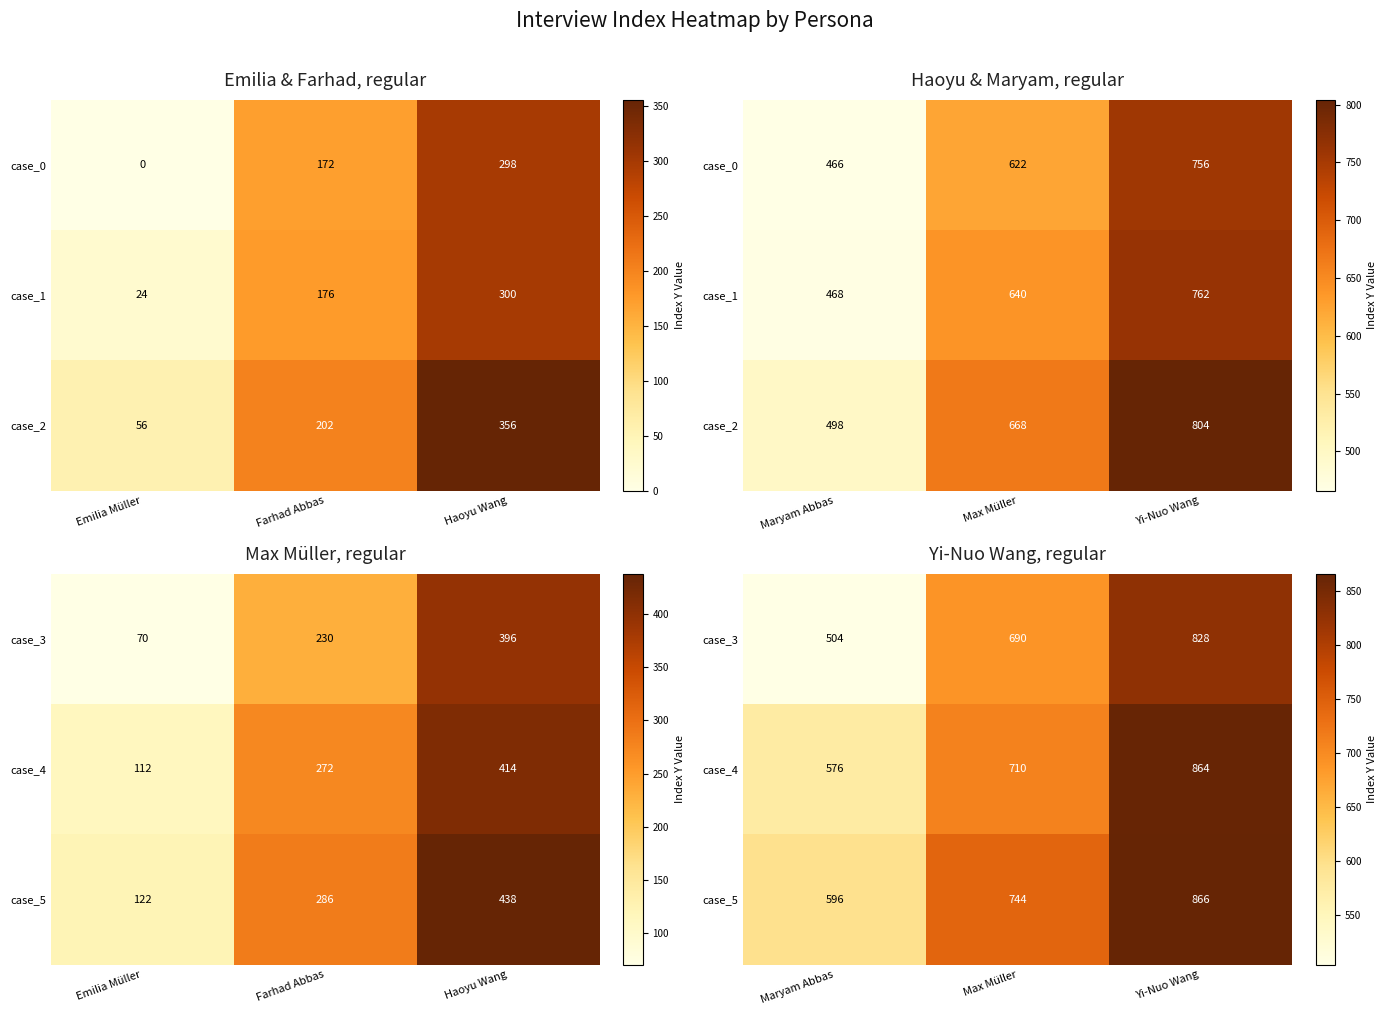

Between Max Müller and Yi-Nuo Wang, which is larger?

Yi-Nuo Wang